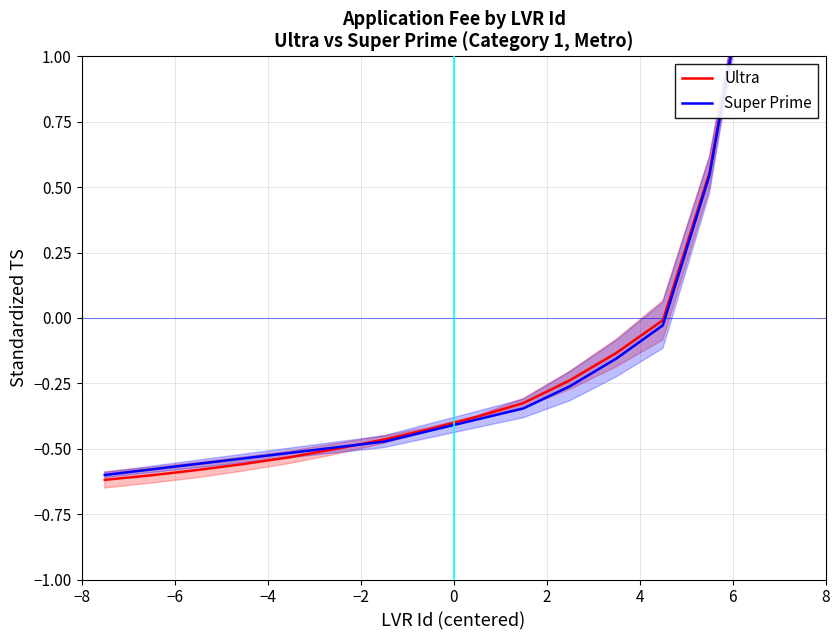

What is the greatest value displayed?

3.3